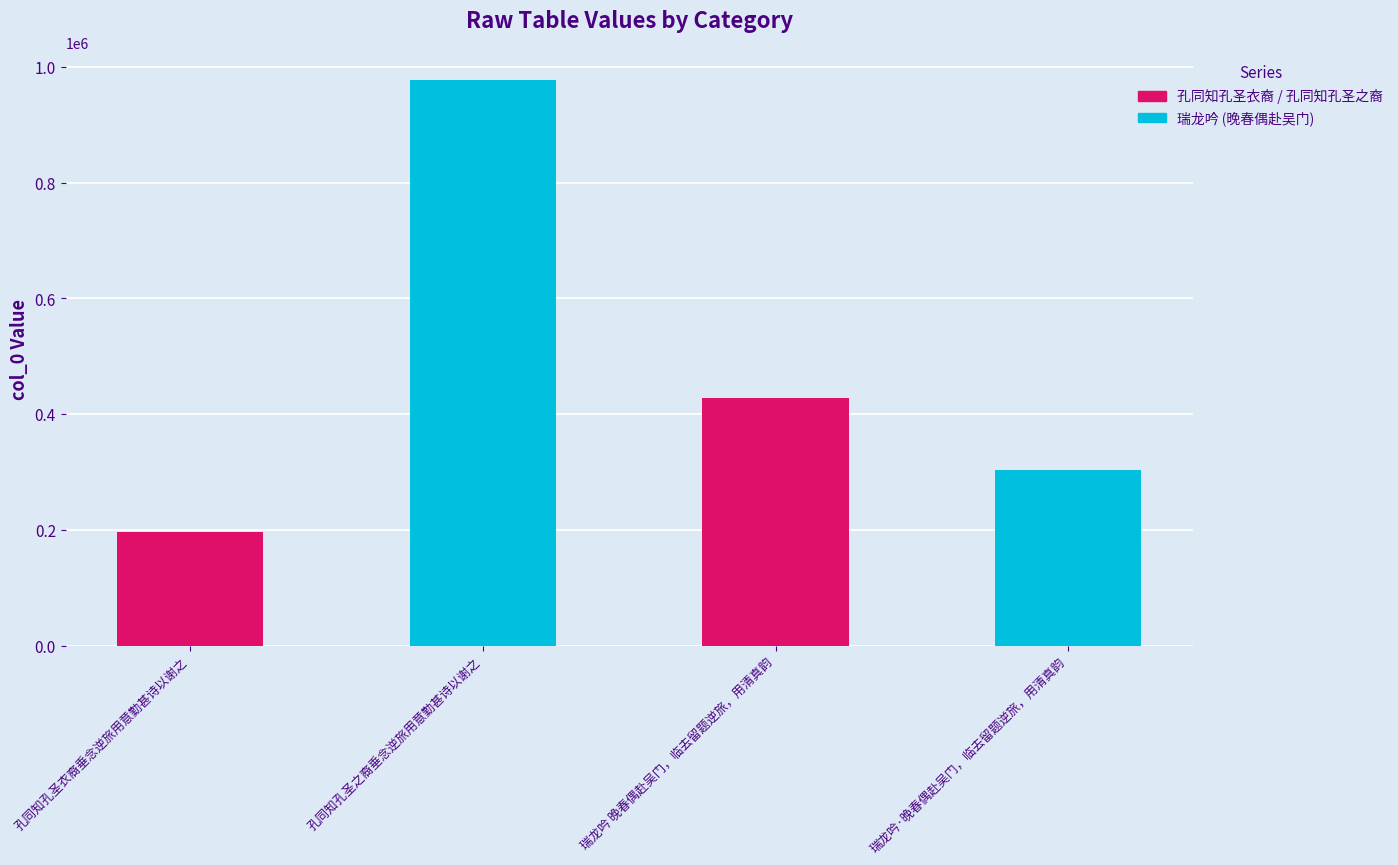

Between 孔同知孔圣衣裔垂念逆旅用意勤甚诗以谢之 and 瑞龙吟 晚春偶赴吴门，临去留题逆旅，用清真韵, which is larger?

瑞龙吟 晚春偶赴吴门，临去留题逆旅，用清真韵